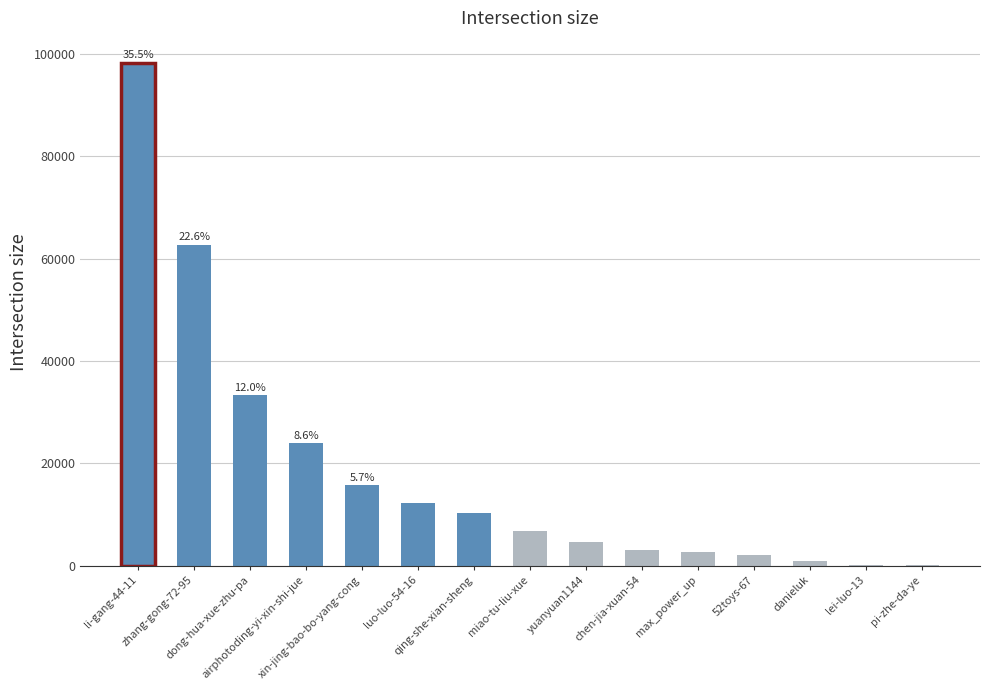

How many categories are shown in the chart?

15